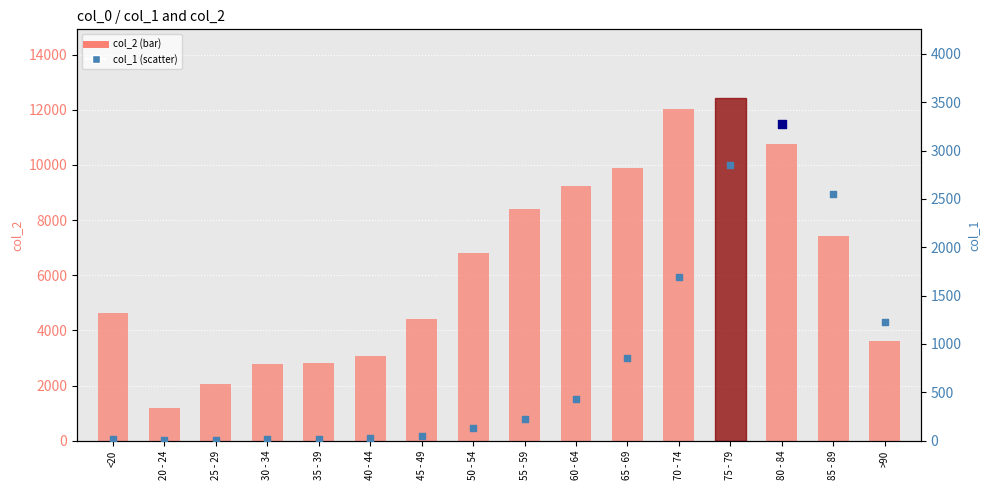

What are all the series names shown in the legend?

col_2, col_1